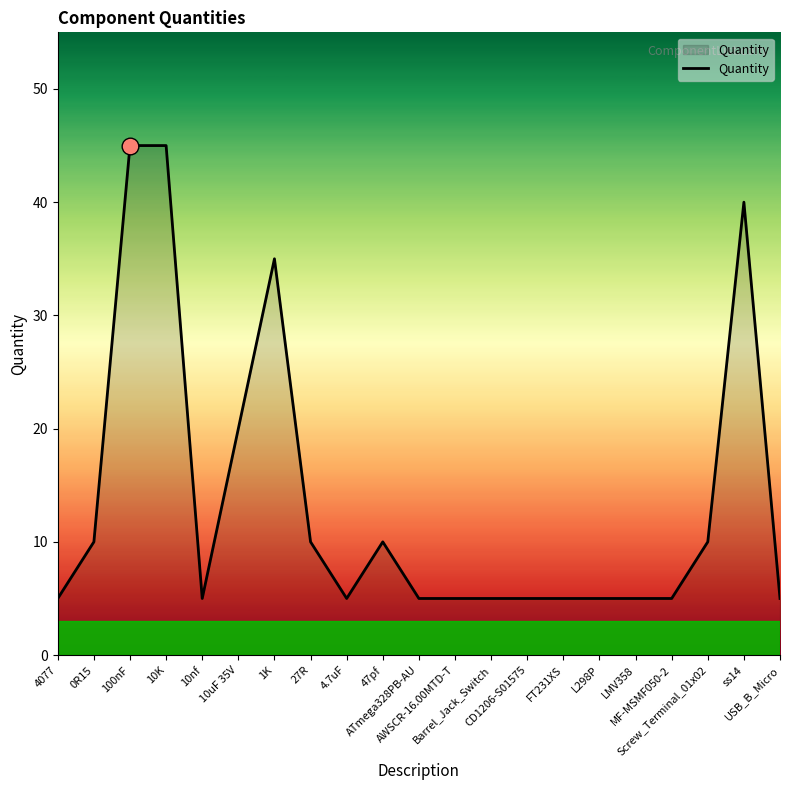

What is the sum of all values?

285